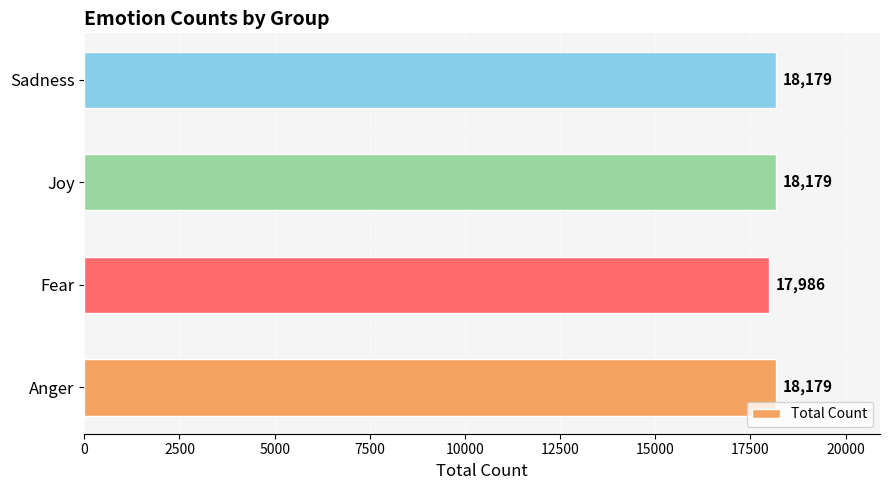

How many bars are there in total?

4